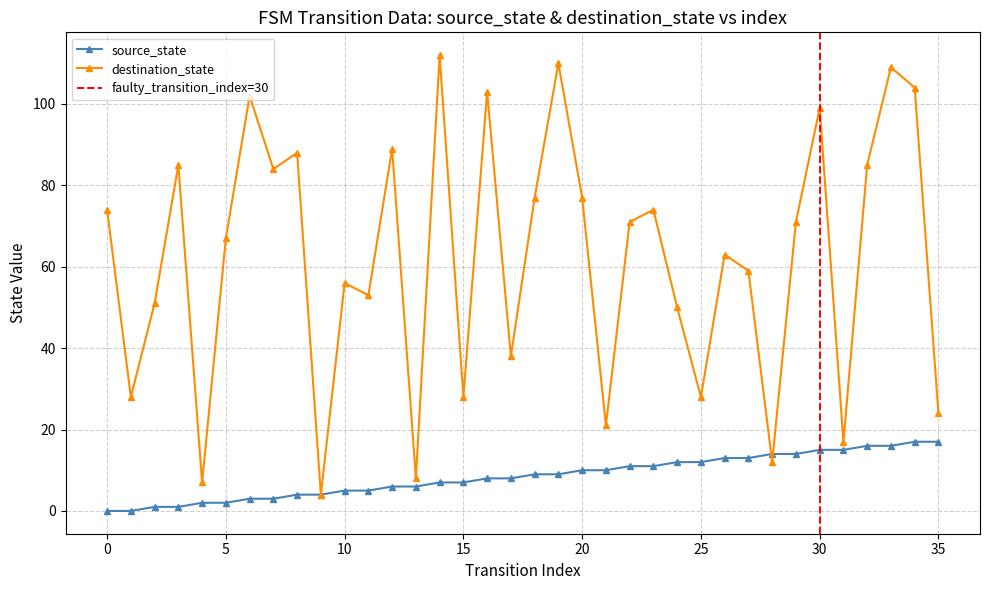

What is the difference between the highest and lowest values at 19?

101